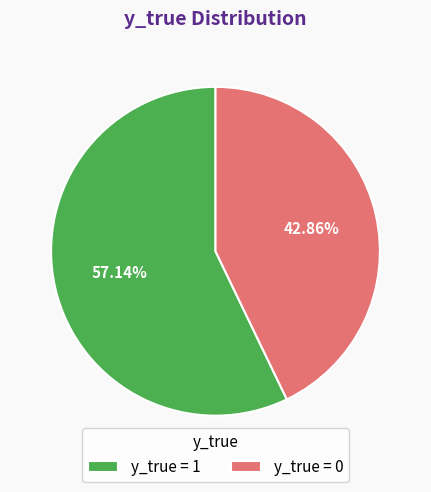

Rank the categories by value from lowest to highest.

y_true = 0, y_true = 1